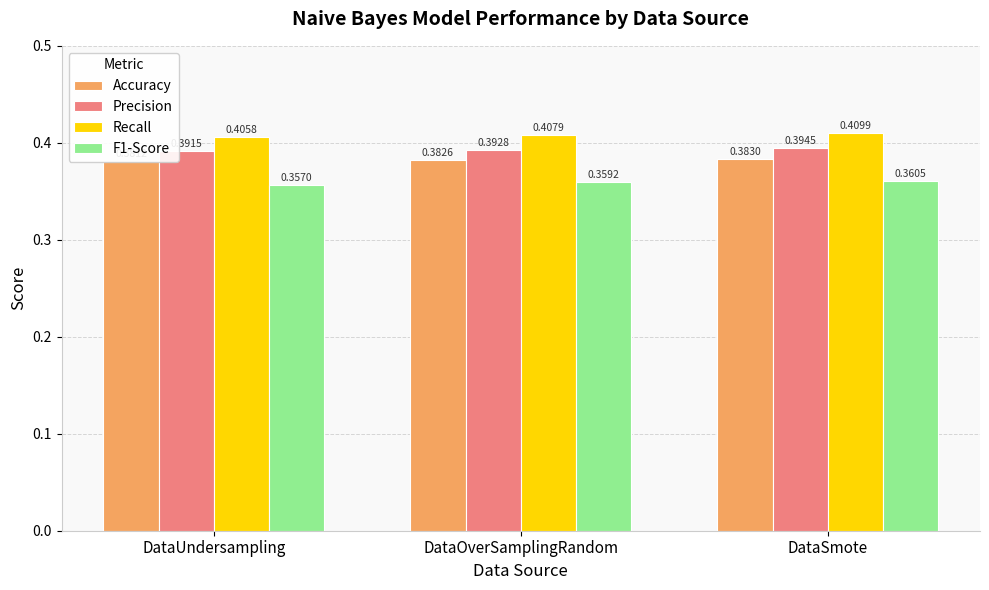

The value of Recall at DataUndersampling is 0.4. True or false?

True